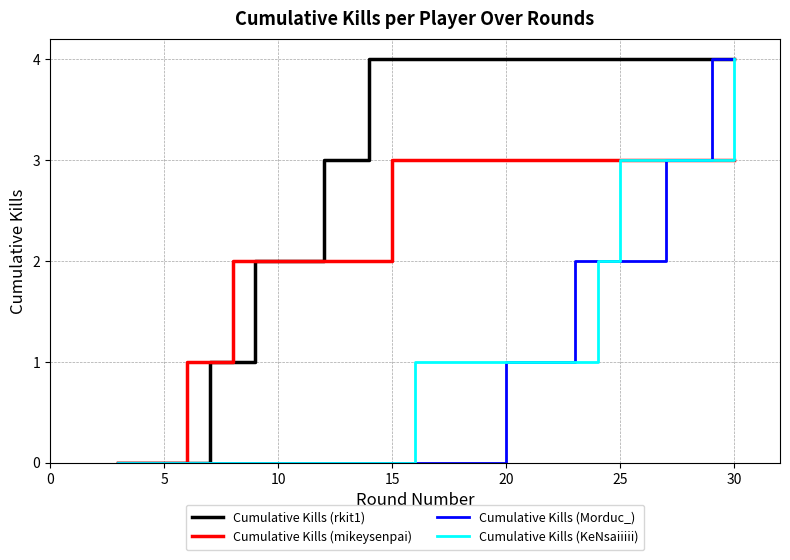

Which series has the largest total across all categories?

Cumulative Kills (rkit1)